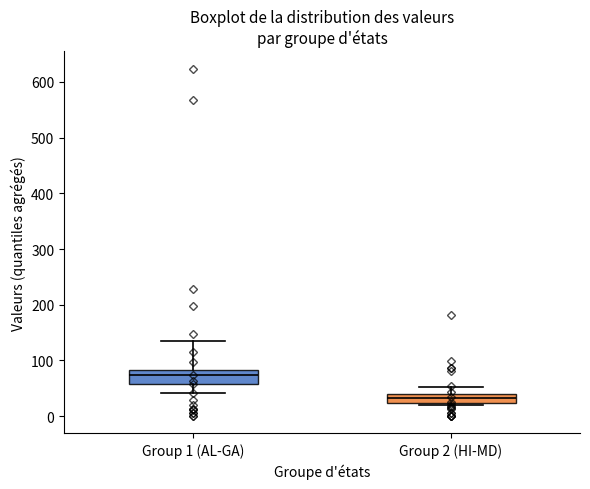

Reading left to right, read every box against the y-axis: the position of its median line, the range the box covers, and the ends of its whiskers. The values are not printed on the chart, so give them approximately, as read against the axis.

Group 1 (AL-GA): median 70, box 60 to 80, whiskers 40 to 130
Group 2 (HI-MD): median 30, box 20 to 40, whiskers 20 (just below the box's lower edge) to 50